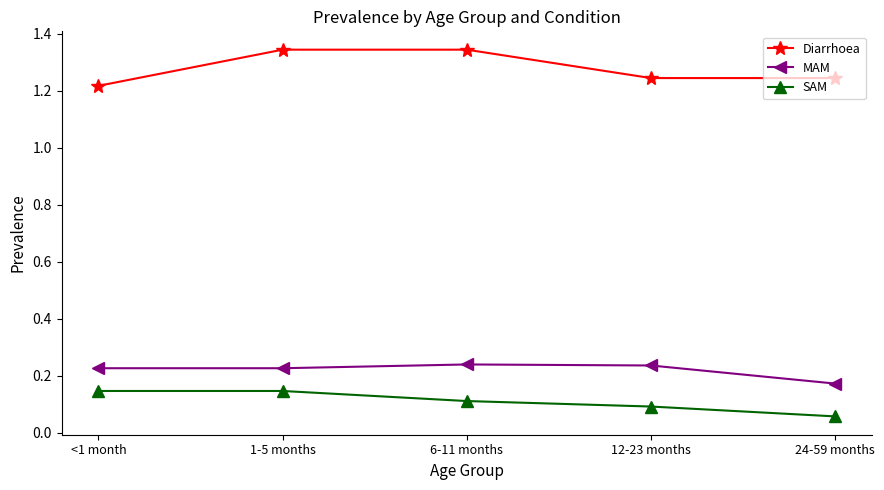

Rank the series at 1-5 months from lowest to highest value.

SAM, MAM, Diarrhoea